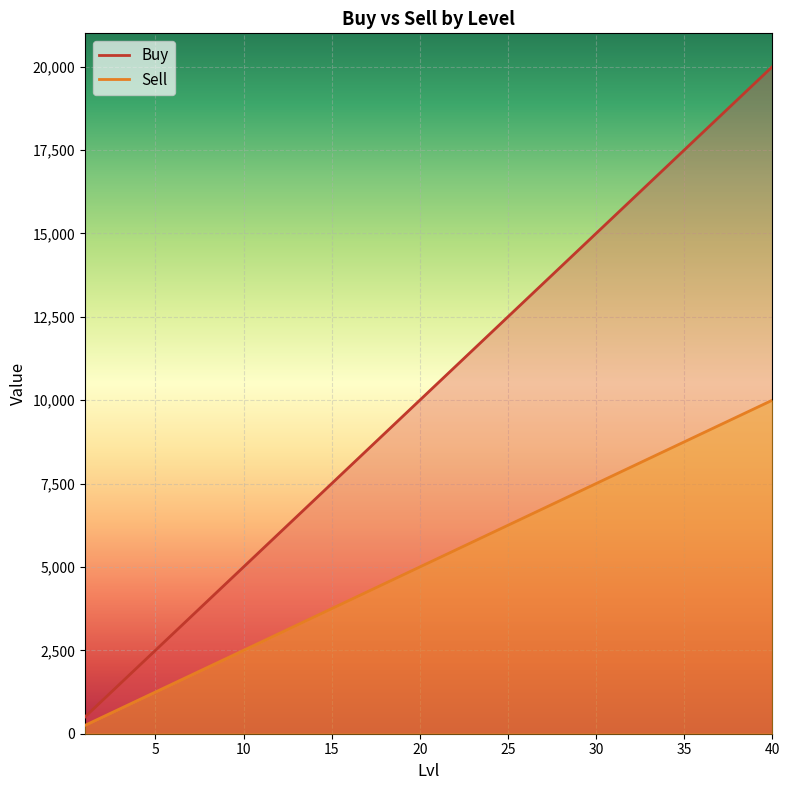

What is the average value of the Sell series?

5125